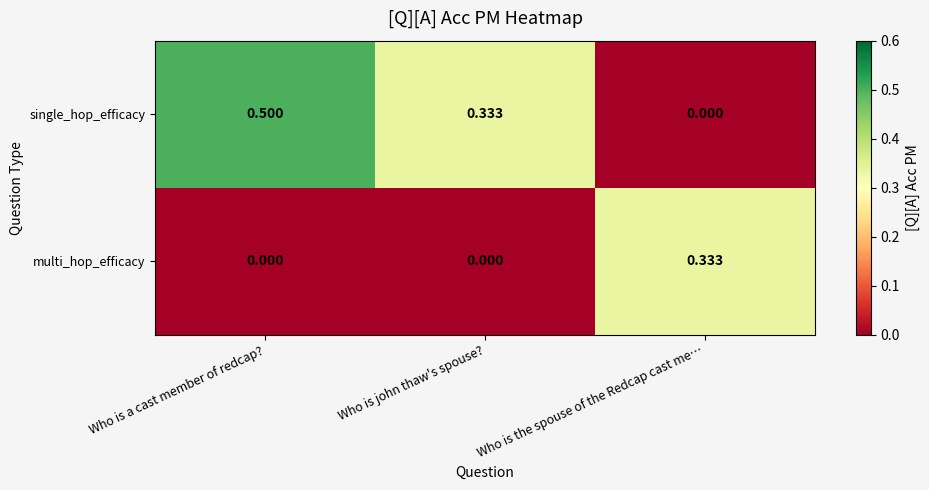

Rank the series at Who is john thaw's spouse? from highest to lowest value.

single_hop_efficacy, multi_hop_efficacy